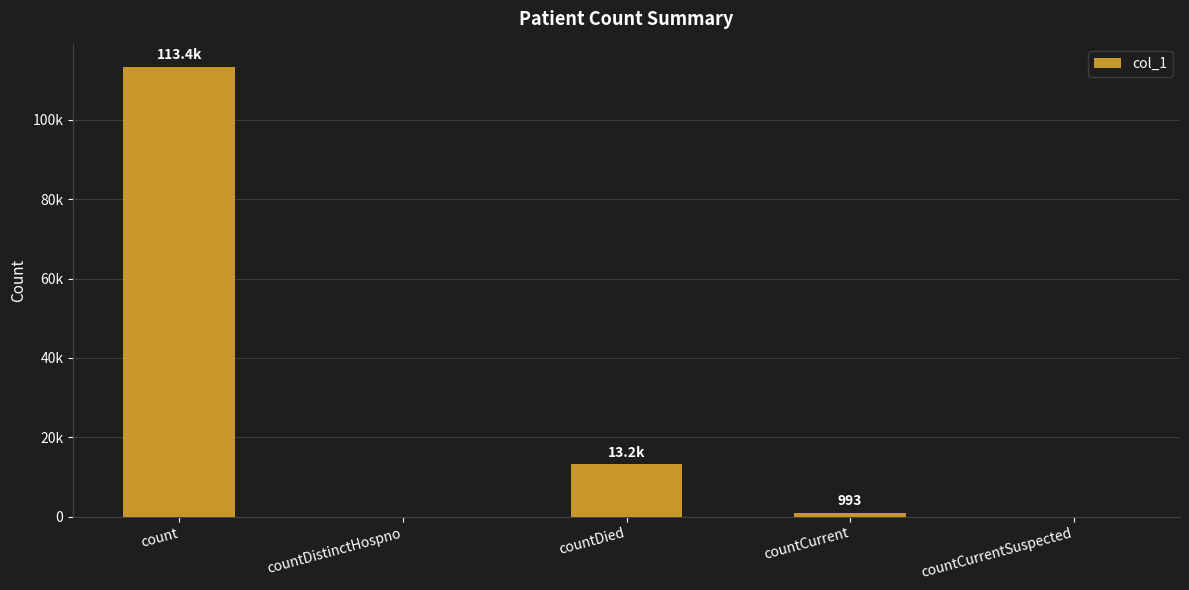

Are the bars horizontal?

No